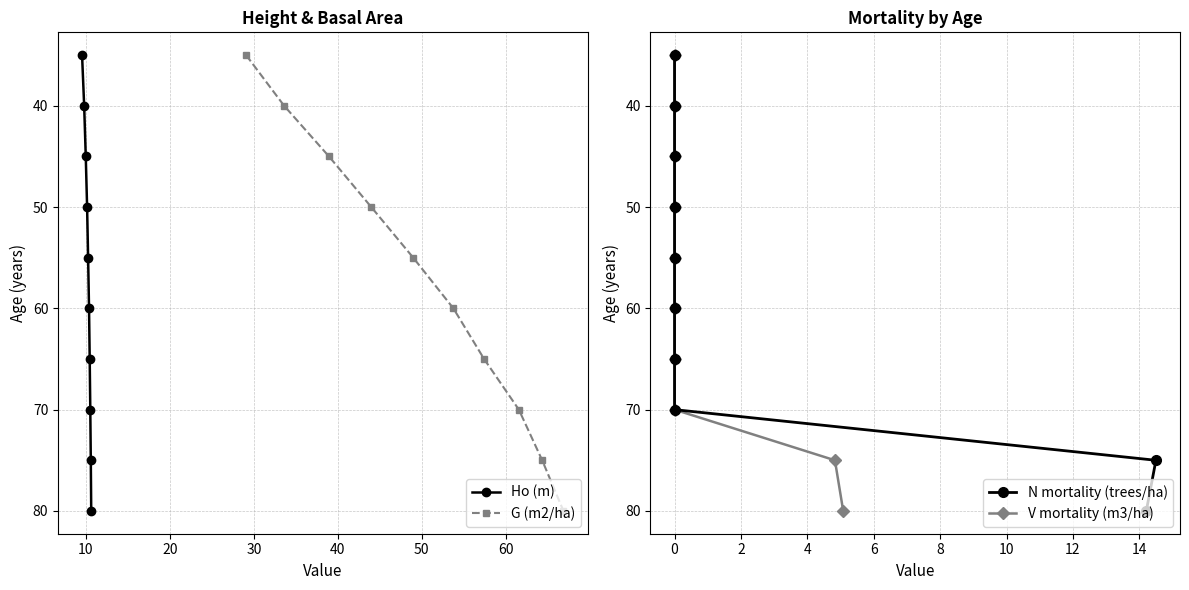

Which series has the widest spread of values?

Ho (m)